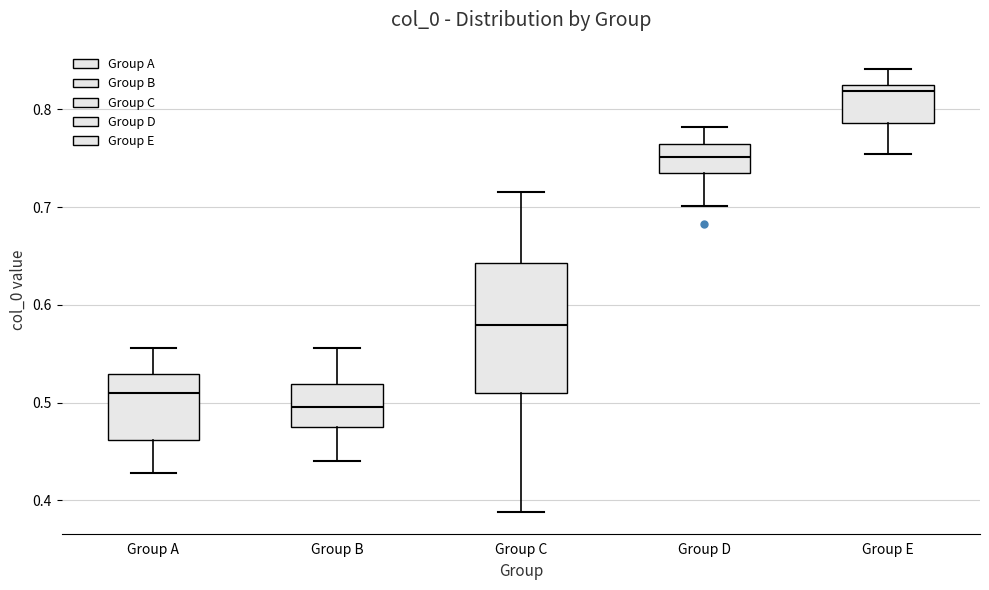

Reading left to right, transcribe this box plot: for each box, give where its median line is, the range the box spans, and where its two whiskers end, as read against the y-axis. The values are not printed on the chart, so give them approximately, as read against the axis.

Group A: median 0.51, box 0.46 to 0.53, whiskers 0.43 to 0.56
Group B: median 0.50, box 0.48 to 0.52, whiskers 0.44 to 0.56
Group C: median 0.58, box 0.51 to 0.64, whiskers 0.39 to 0.72
Group D: median 0.75, box 0.74 to 0.76, whiskers 0.70 to 0.78
Group E: median 0.82 (just below the box's upper edge), box 0.79 to 0.82, whiskers 0.75 to 0.84